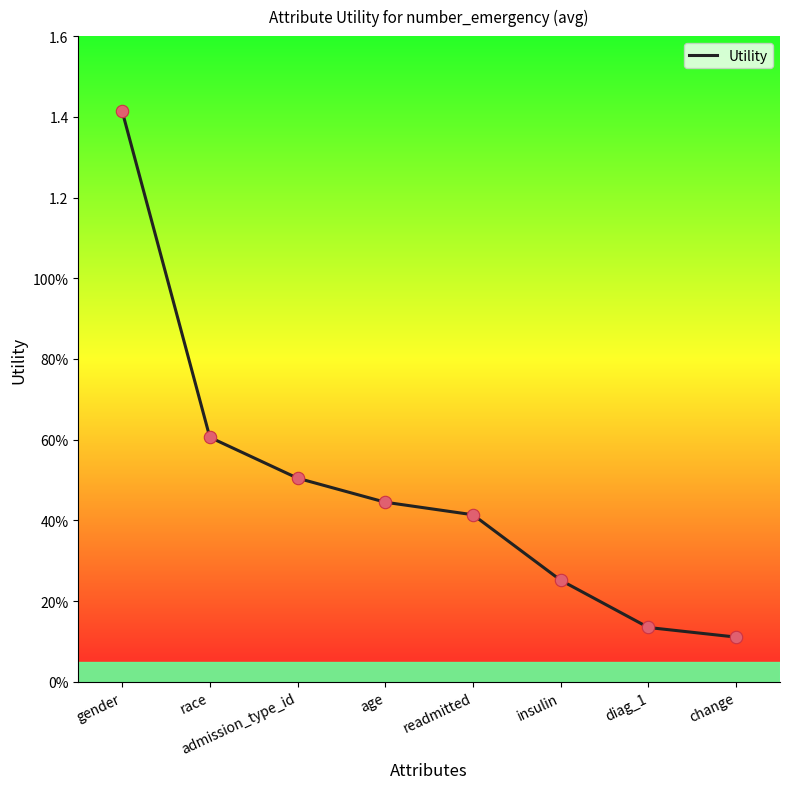

What is the change in value from readmitted to insulin?

-0.2